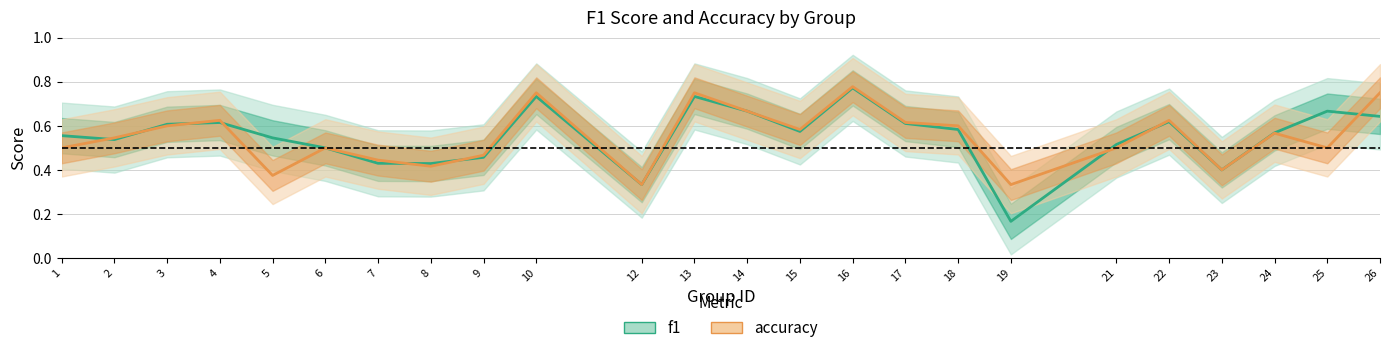

List the series in order of their overall mean, highest first.

f1, accuracy